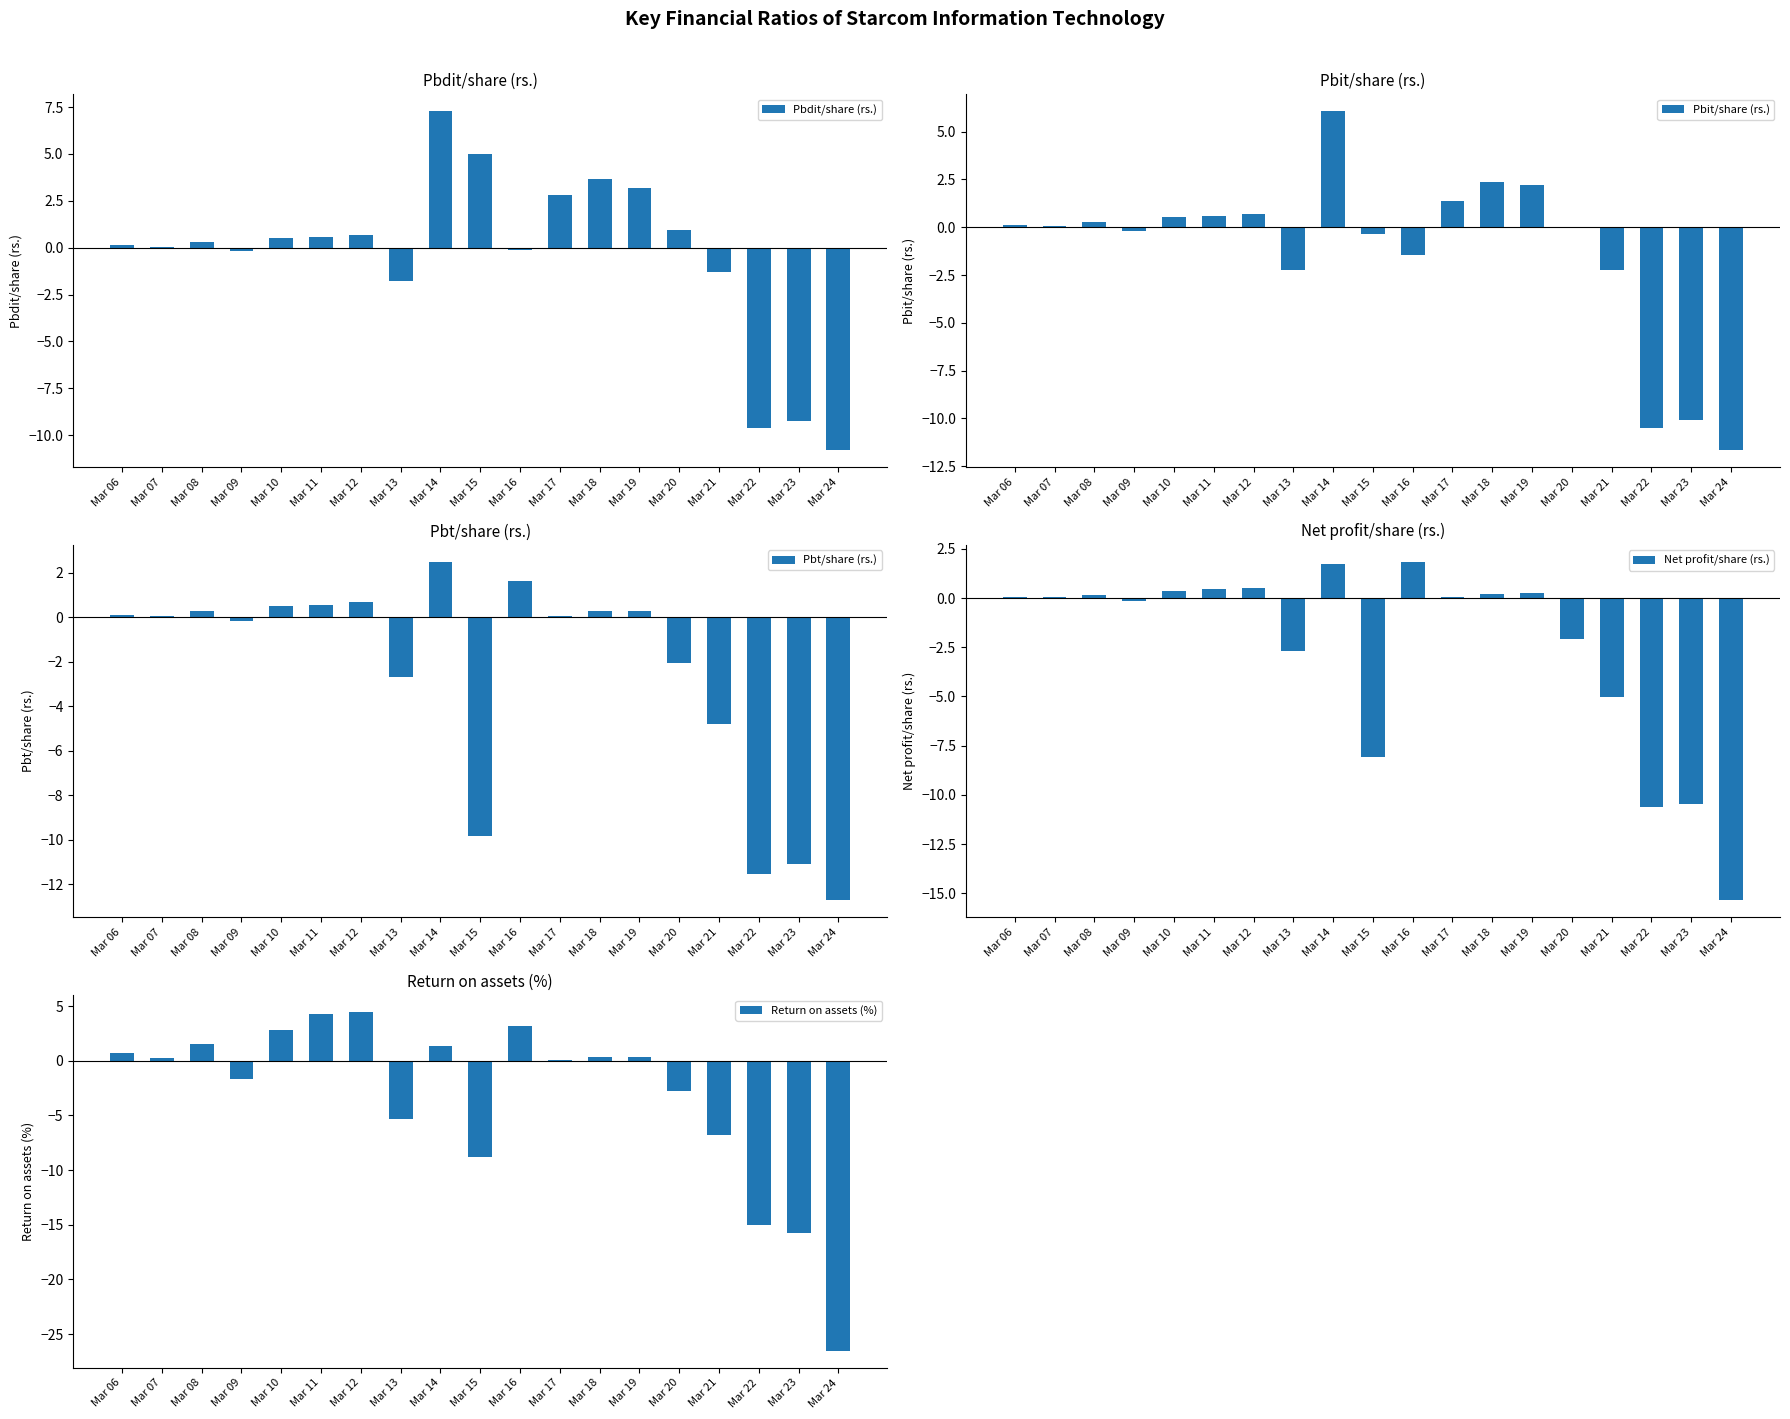

Which series has the largest total across all categories?

Pbdit/share (rs.)